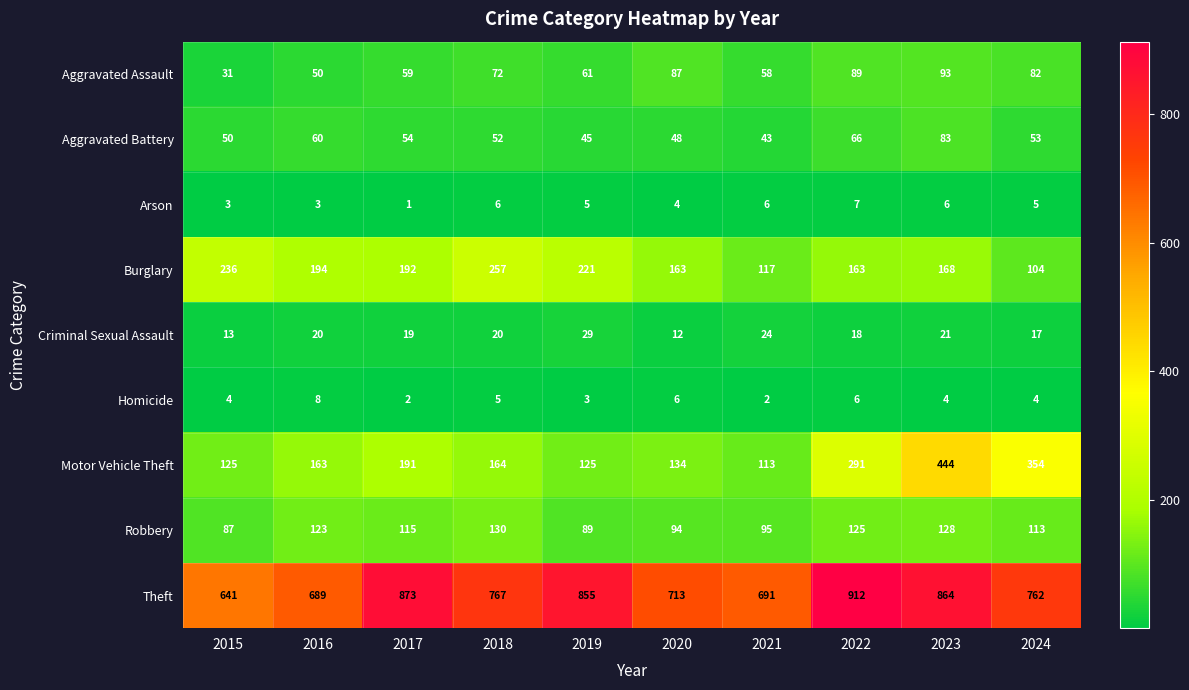

List the labels in order of Theft value, smallest first.

2015, 2016, 2021, 2020, 2024, 2018, 2019, 2023, 2017, 2022